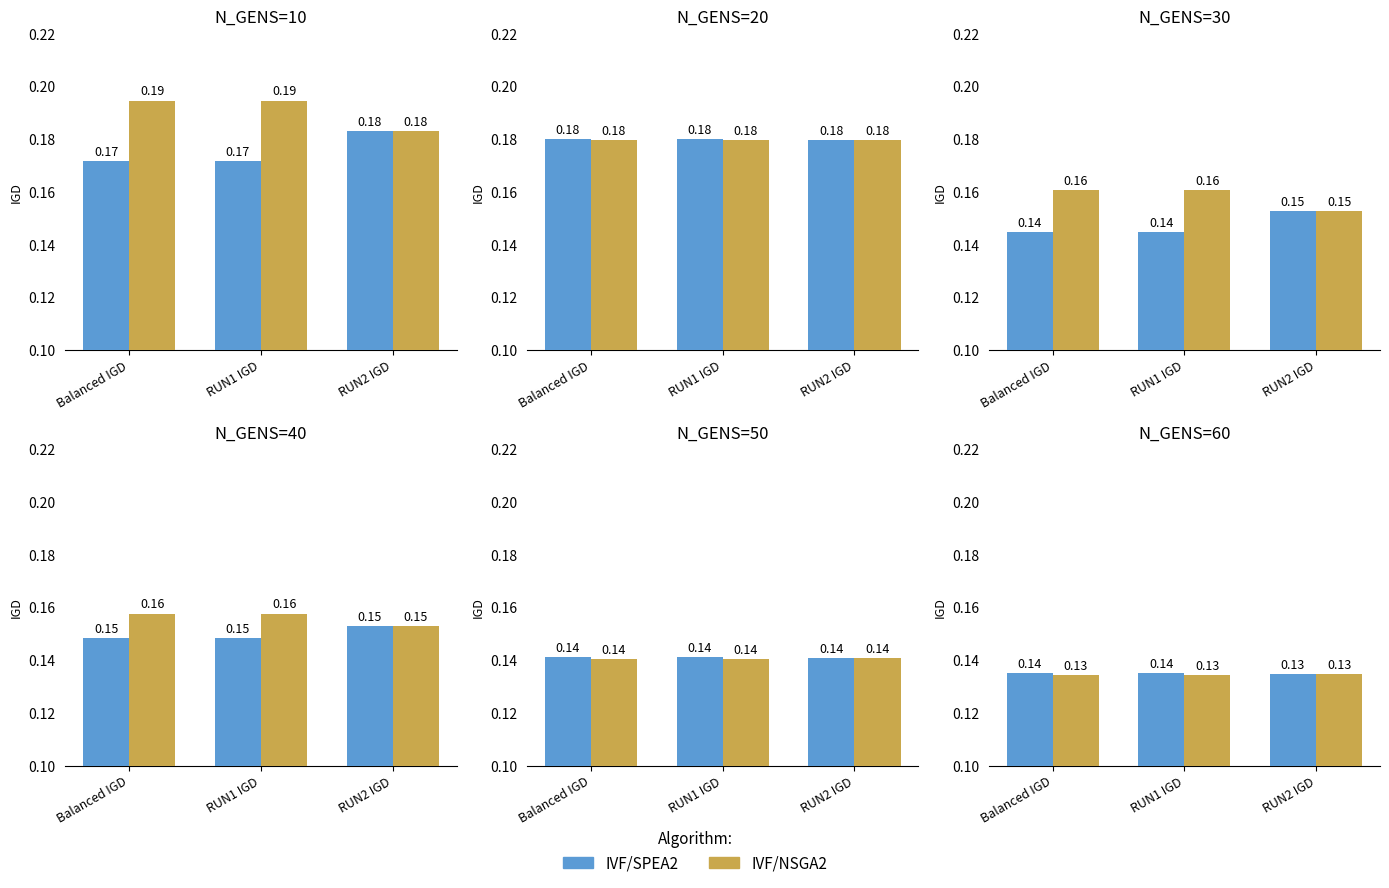

What position from the left is Balanced IGD?

1